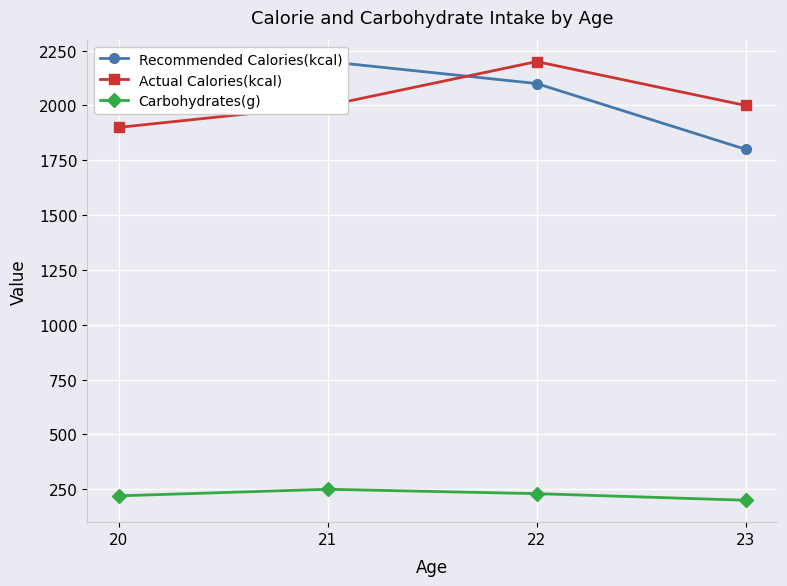

Read the Carbohydrates(g) value at 22.

230